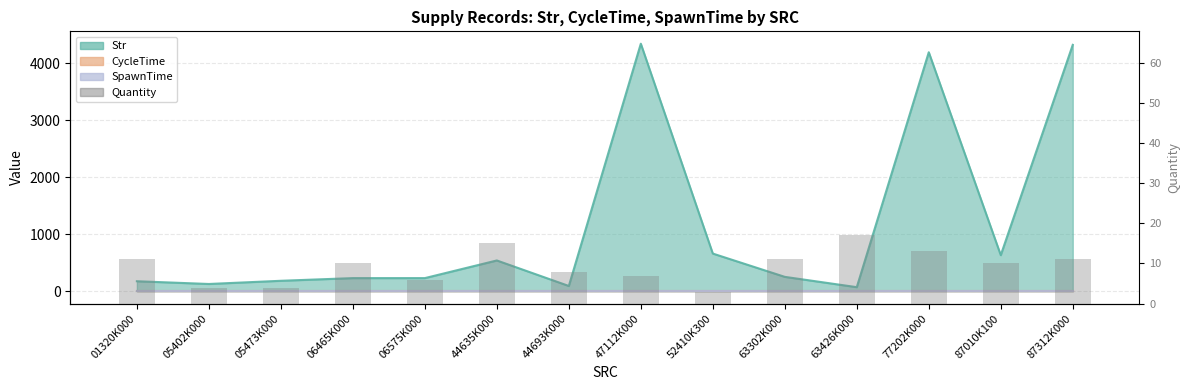

Reading right to left, what are all the values shown in this chart?

87312K000=11	87010K100=10	77202K000=13	63426K000=17	63302K000=11	52410K300=3	47112K000=7	44693K000=8	44635K000=15	06575K000=6	06465K000=10	05473K000=4	05402K000=4	01320K000=11